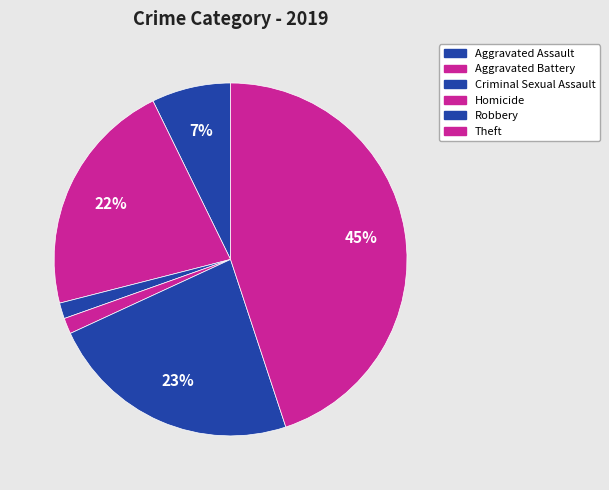

To the nearest percent, what percentage of the pie is Criminal Sexual Assault?

1%